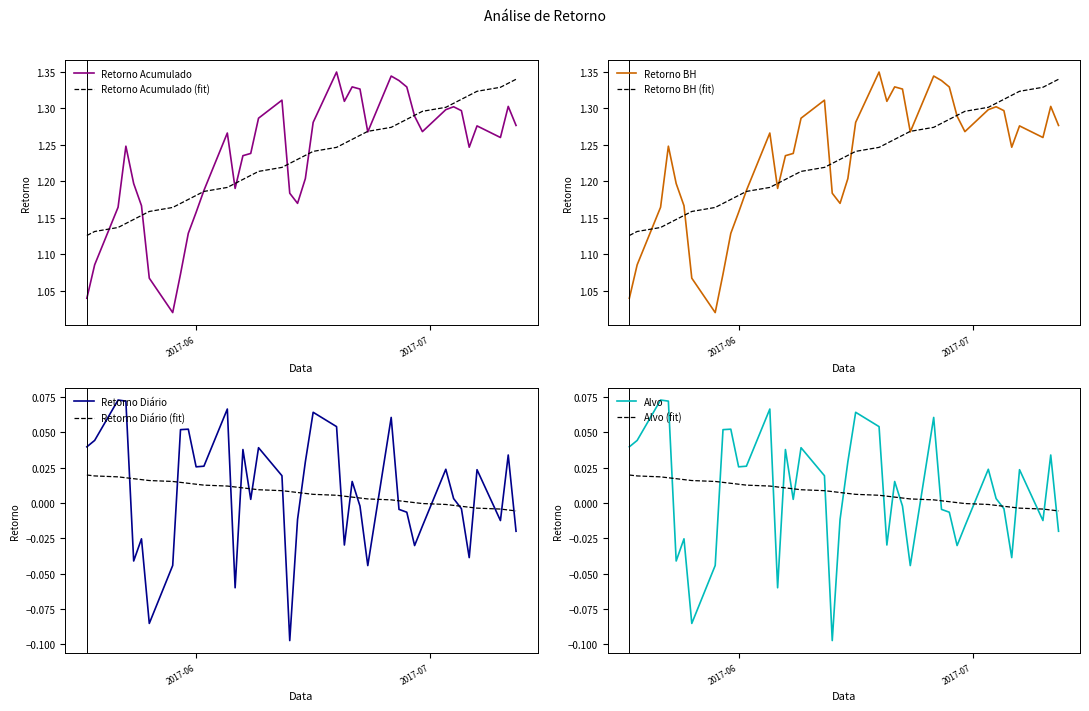

What is the difference between the maximum and minimum values in the Alvo series?

0.2